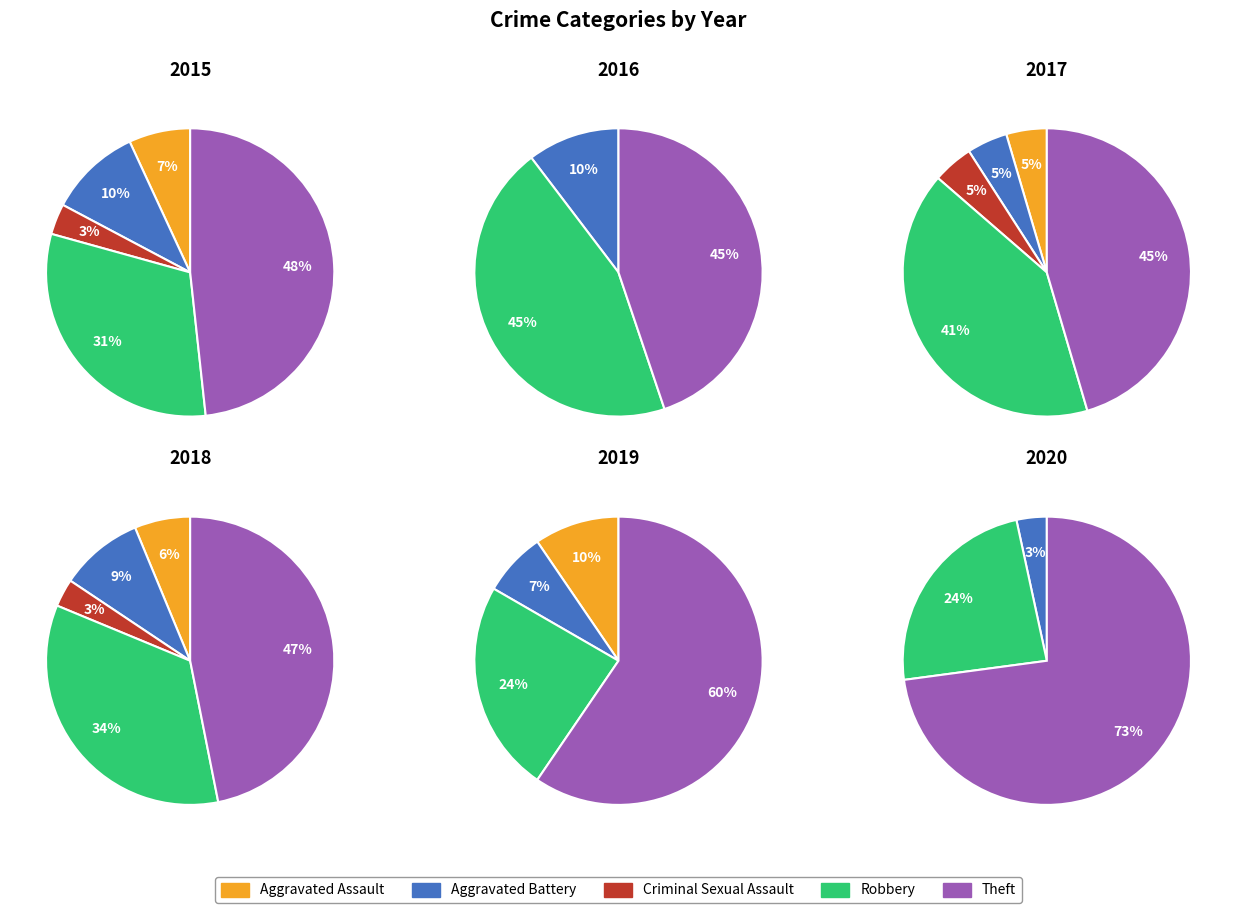

How many slices are in this pie chart?

5